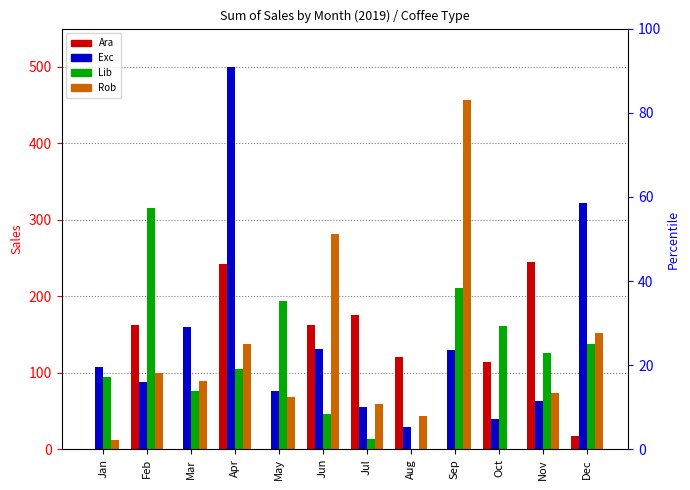

What is the average value of the Rob series?

122.8